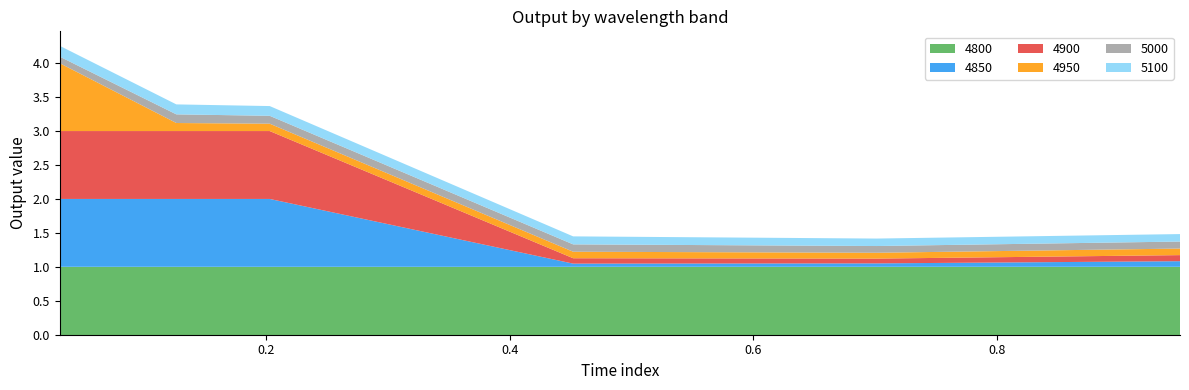

Reading left to right, extract all data points from this chart.

4800: 0.03013698630136986=1.0	0.126027397260274=1.0	0.2027397260273973=1.0	0.4520547945205479=1.0	0.7013698630136986=1.0	0.9506849315068493=1.0
4850: 0.03013698630136986=1.0	0.126027397260274=1.0	0.2027397260273973=1.0	0.4520547945205479=0.0	0.7013698630136986=0.1	0.9506849315068493=0.1
4900: 0.03013698630136986=1.0	0.126027397260274=1.0	0.2027397260273973=1.0	0.4520547945205479=0.1	0.7013698630136986=0.1	0.9506849315068493=0.1
4950: 0.03013698630136986=1.0	0.126027397260274=0.1	0.2027397260273973=0.1	0.4520547945205479=0.1	0.7013698630136986=0.1	0.9506849315068493=0.1
5000: 0.03013698630136986=0.1	0.126027397260274=0.1	0.2027397260273973=0.1	0.4520547945205479=0.1	0.7013698630136986=0.1	0.9506849315068493=0.1
5100: 0.03013698630136986=0.2	0.126027397260274=0.1	0.2027397260273973=0.1	0.4520547945205479=0.1	0.7013698630136986=0.1	0.9506849315068493=0.1